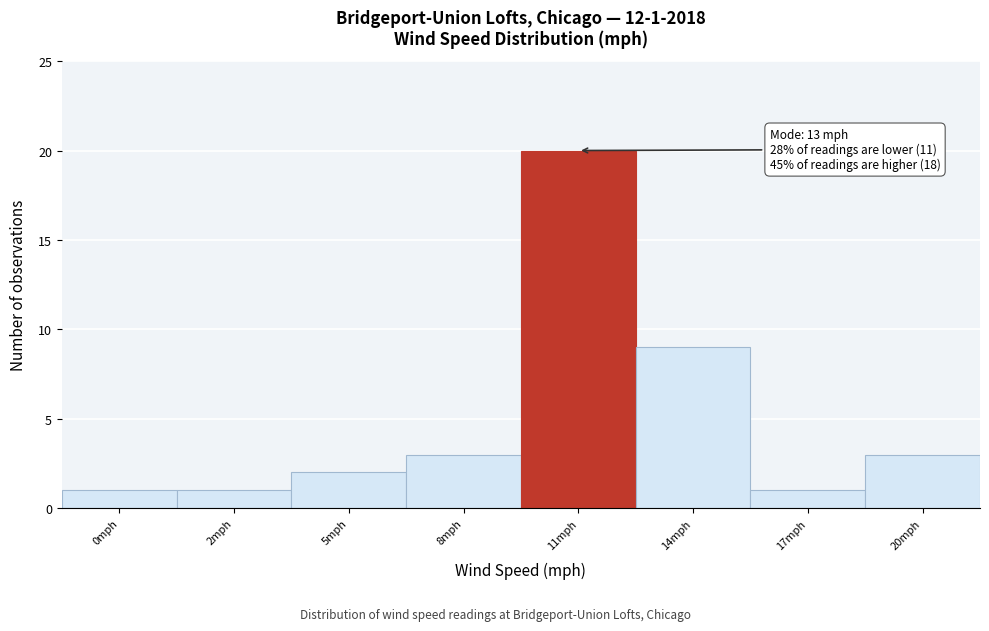

Reading right to left, transcribe all the data shown in this chart.

20mph=3	17mph=1	14mph=9	11mph=20	8mph=3	5mph=2	2mph=1	0mph=1